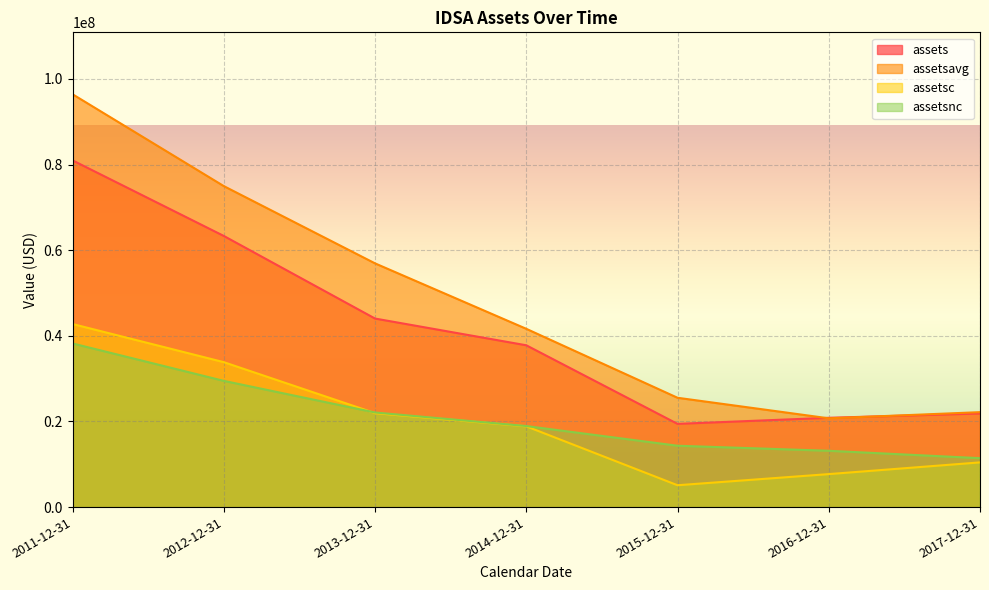

How many lines are shown in the chart?

4